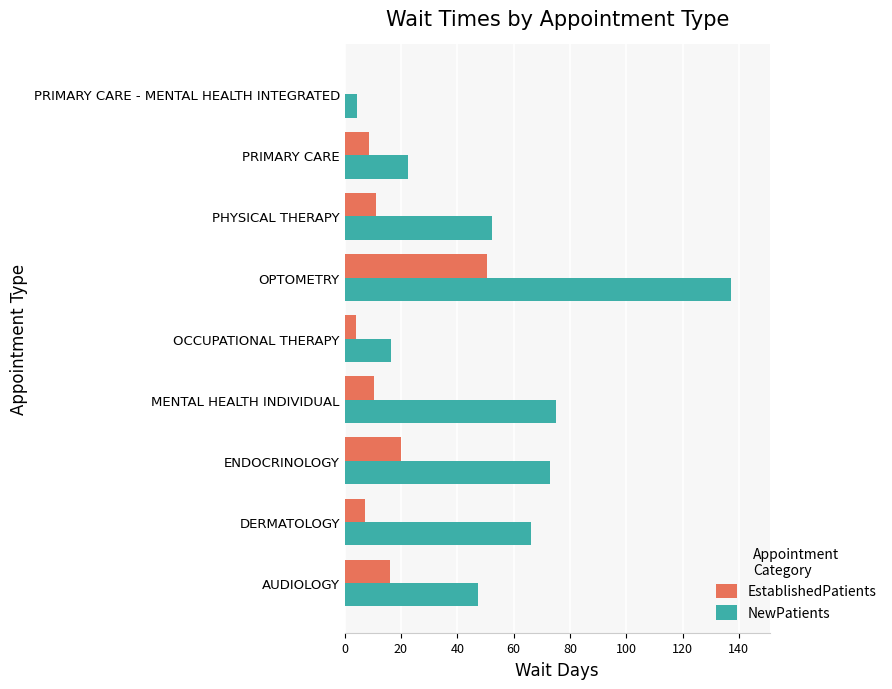

Between ENDOCRINOLOGY and PRIMARY CARE - MENTAL HEALTH INTEGRATED, which series saw the biggest shift?

NewPatients